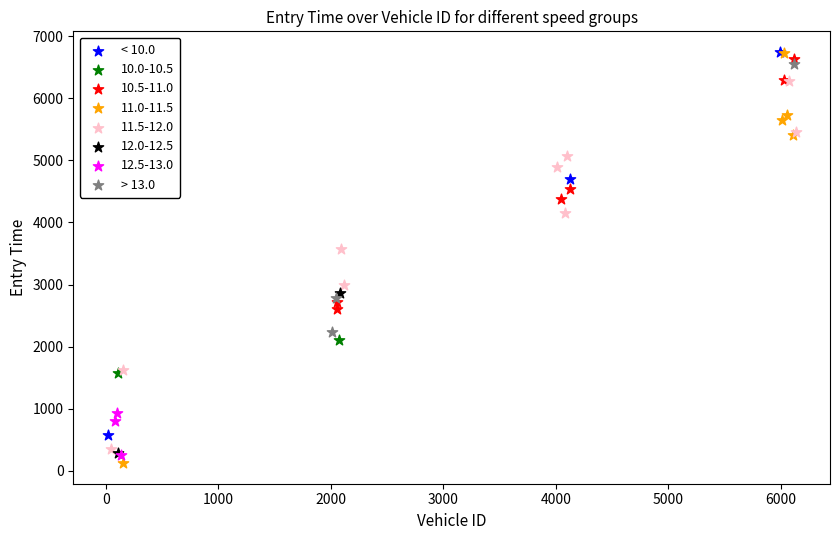

What are all the series names shown in the legend?

< 10.0, 10.0-10.5, 10.5-11.0, 11.0-11.5, 11.5-12.0, 12.0-12.5, 12.5-13.0, > 13.0